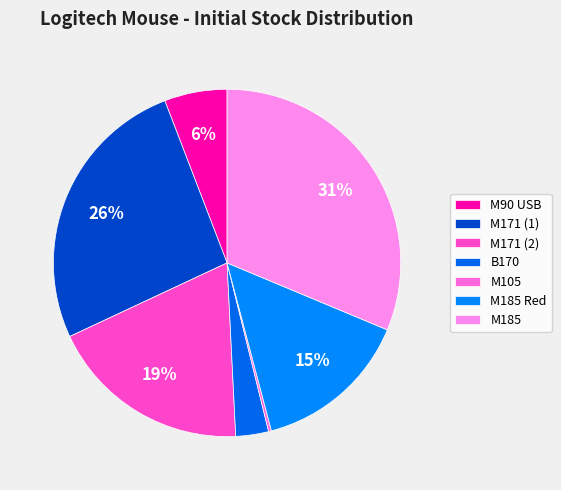

Does M185 account for over 50% of the chart?

No